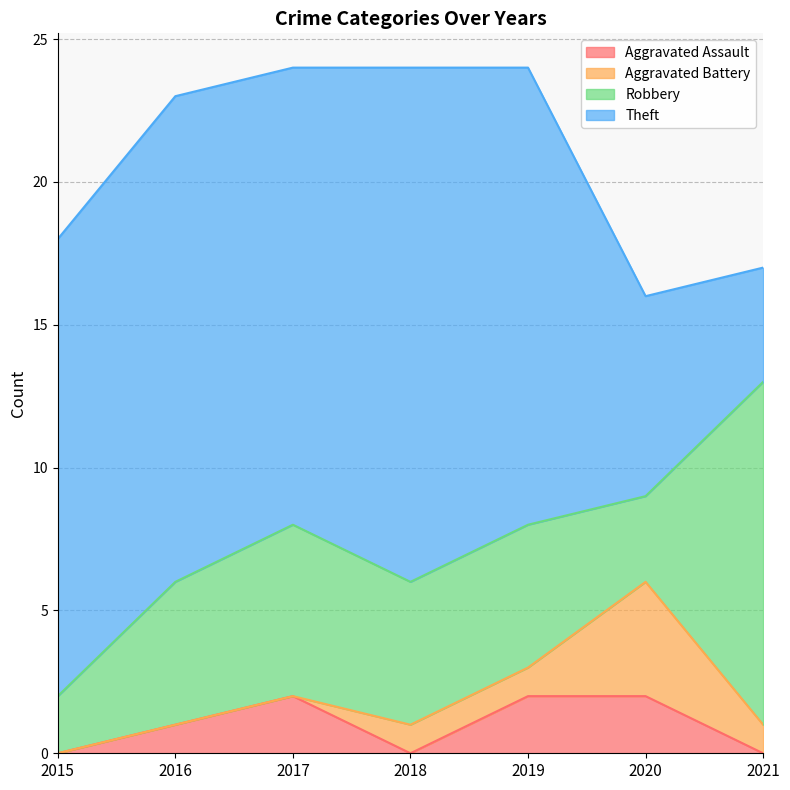

At which label does Aggravated Battery first exceed 1?

2020